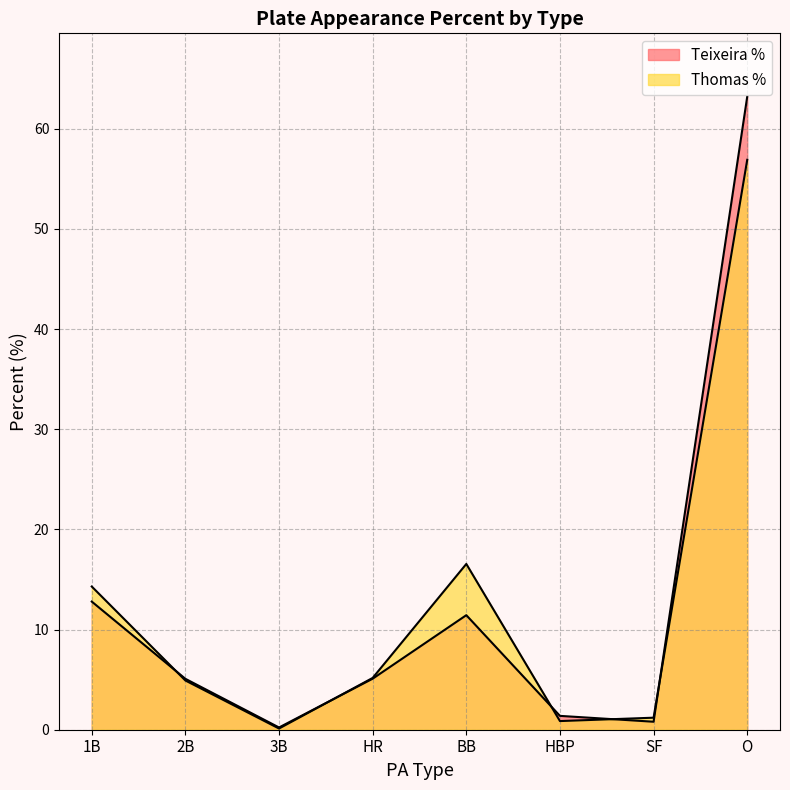

How many lines are shown in the chart?

2